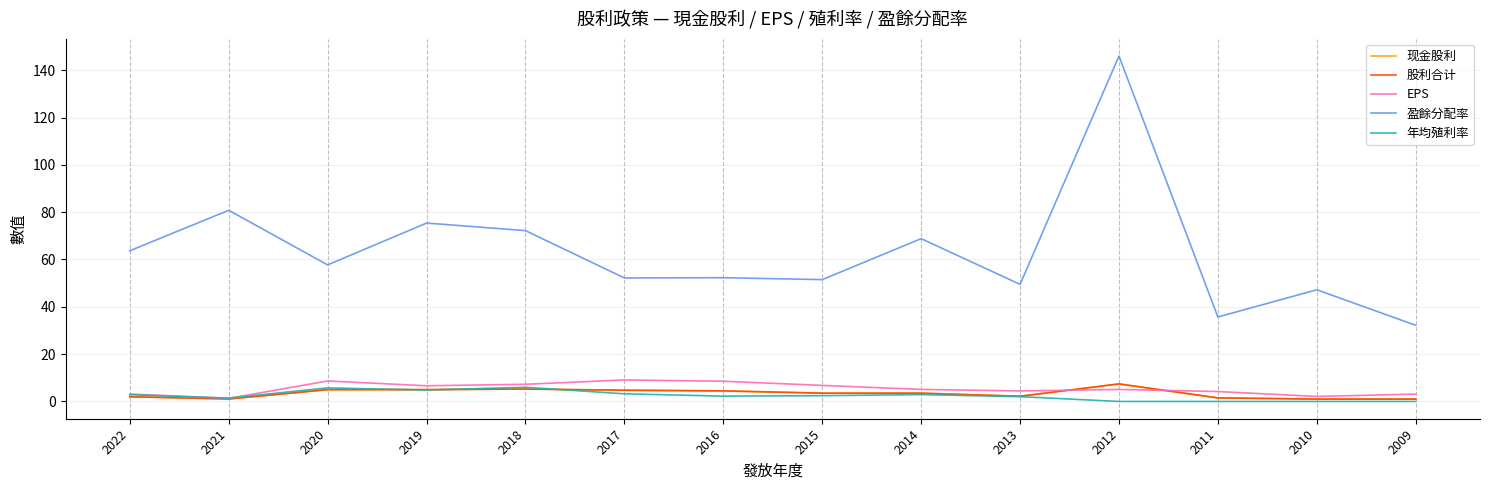

Is this an area chart (filled region under the line)?

No